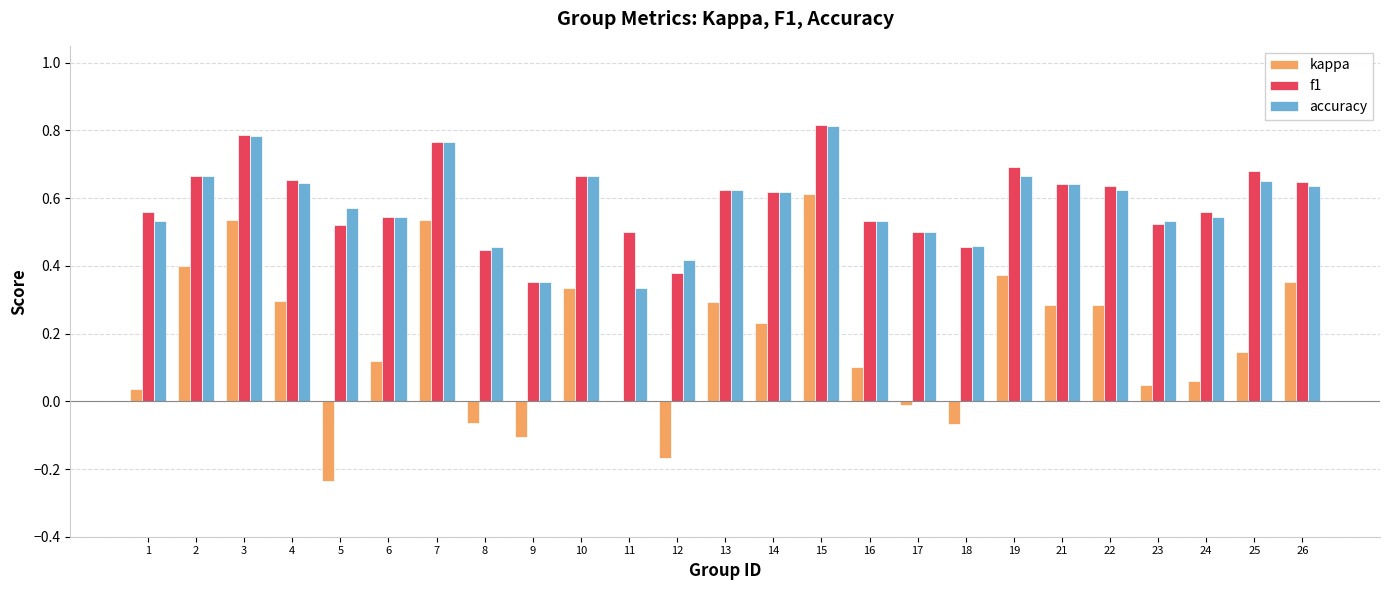

Is it true that accuracy equals 0.1 at 12?

False